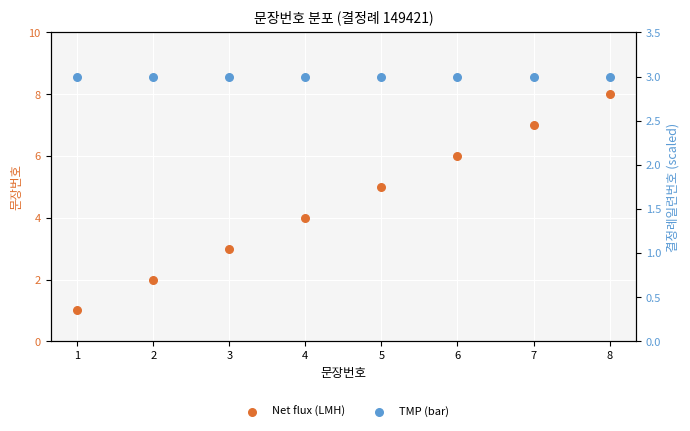

What is the total value across all series at 1?

4